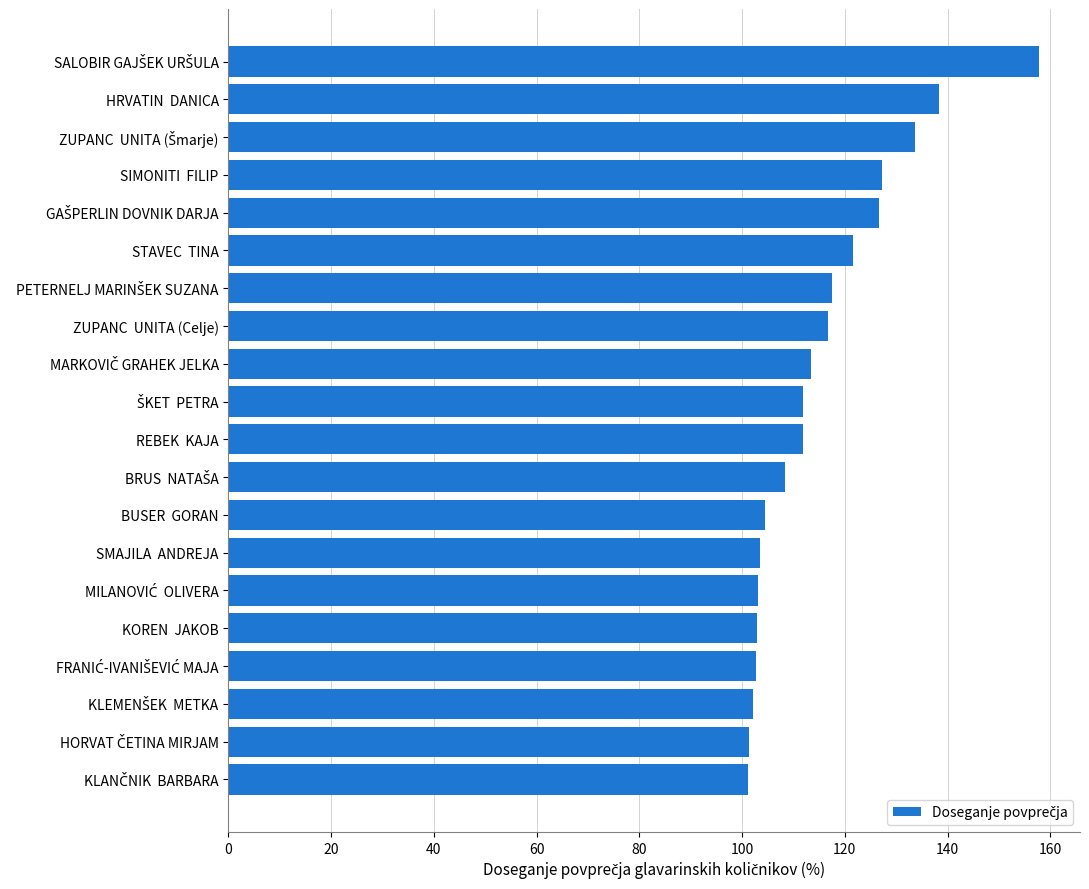

What is the maximum value shown in the chart?

157.9